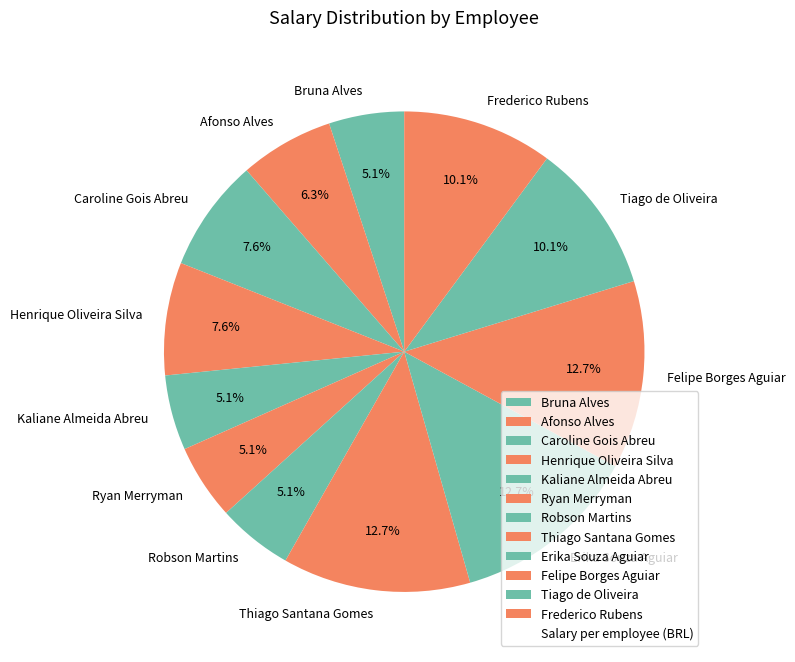

Does Bruna Alves account for over 50% of the chart?

No